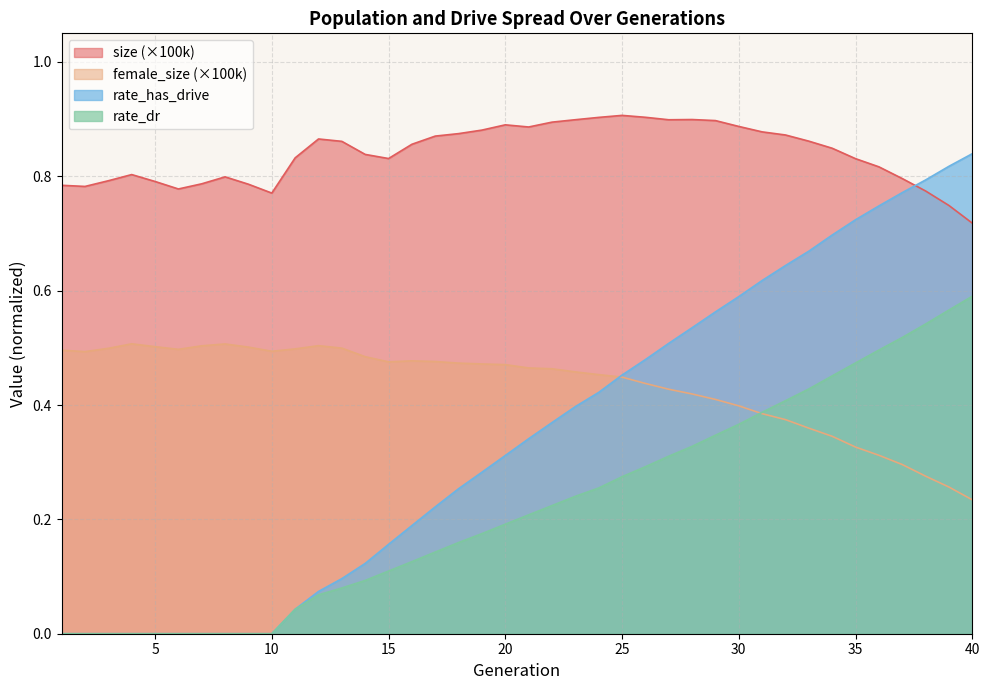

Count the number of categories in the chart.

40